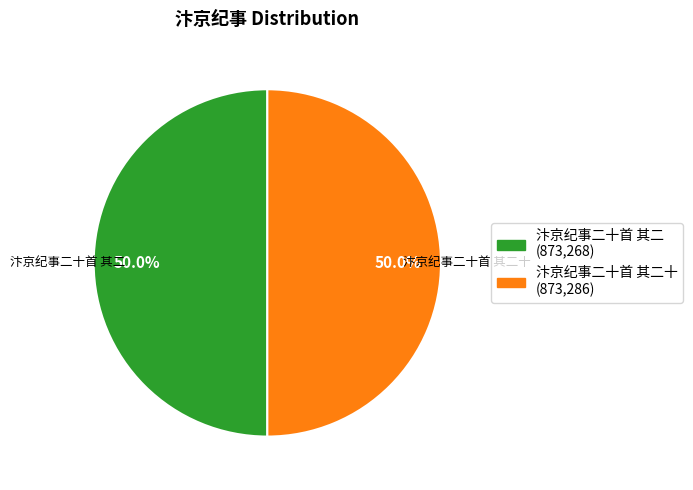

Which slice is the largest?

汴京纪事二十首 其二十